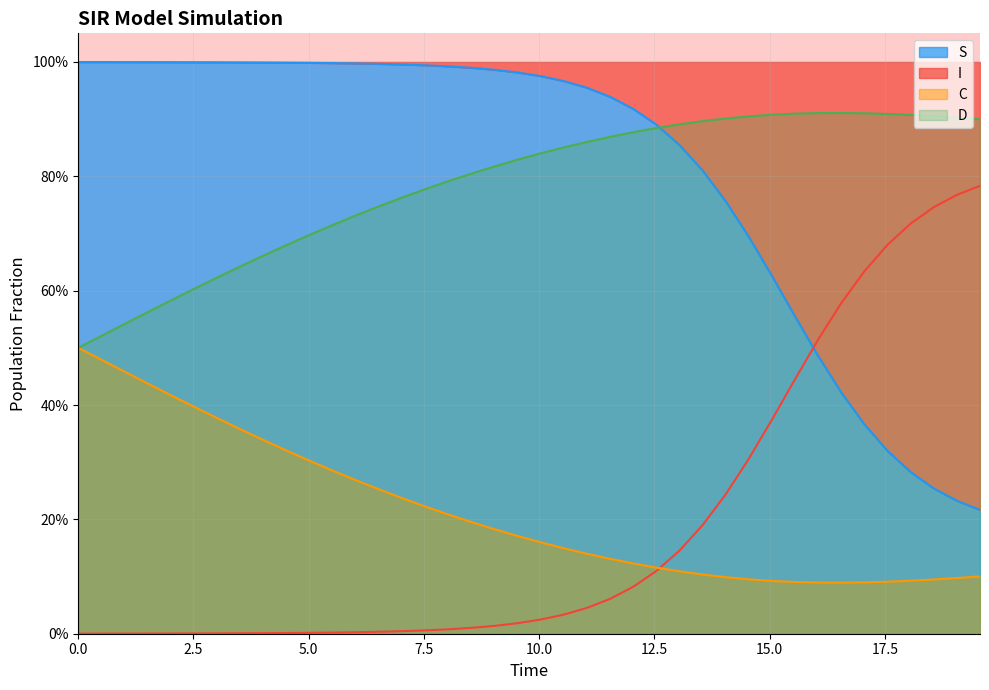

Rank the series by their maximum value, from lowest to highest.

C, I, D, S